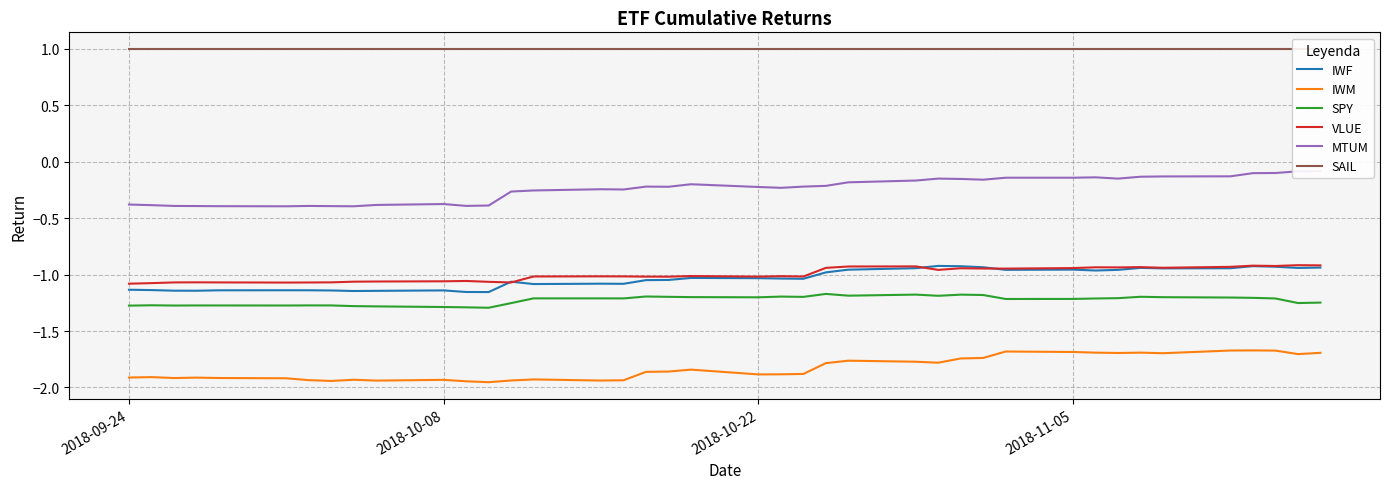

True or false: IWM and VLUE cross at least once.

False